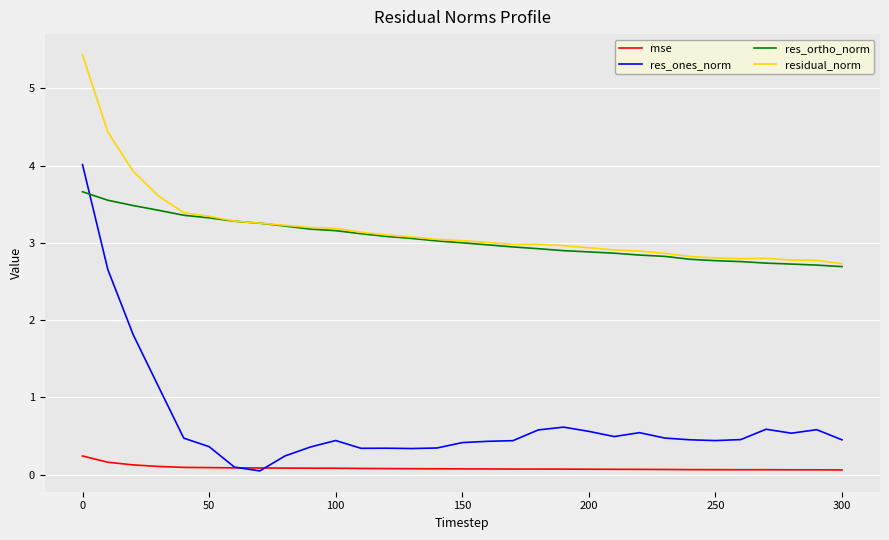

Rank the series by their maximum value, from lowest to highest.

mse, res_ortho_norm, res_ones_norm, residual_norm